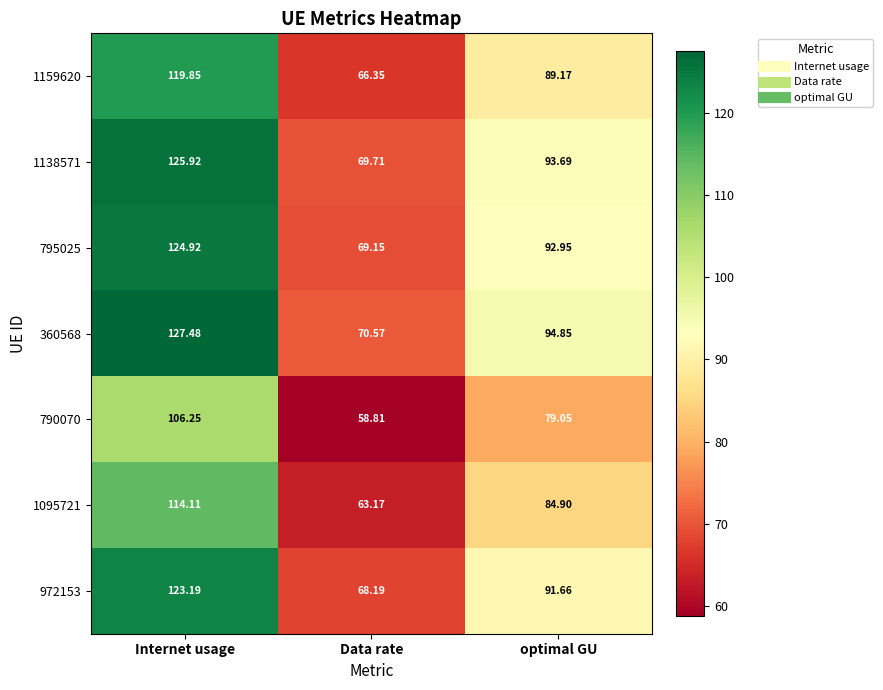

At which label does 972153 first exceed 91?

Internet usage